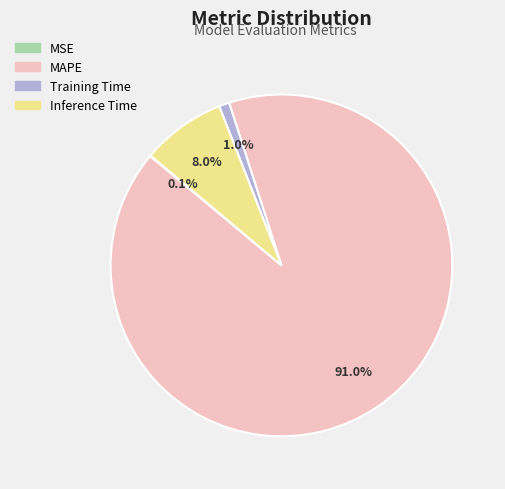

What is the largest slice in the pie chart?

MAPE